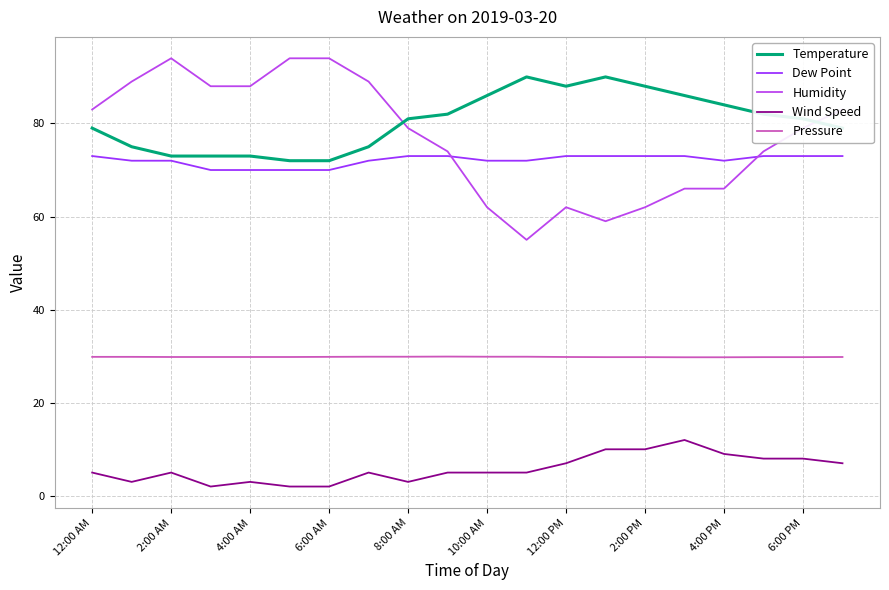

Which series has the largest total across all categories?

Temperature